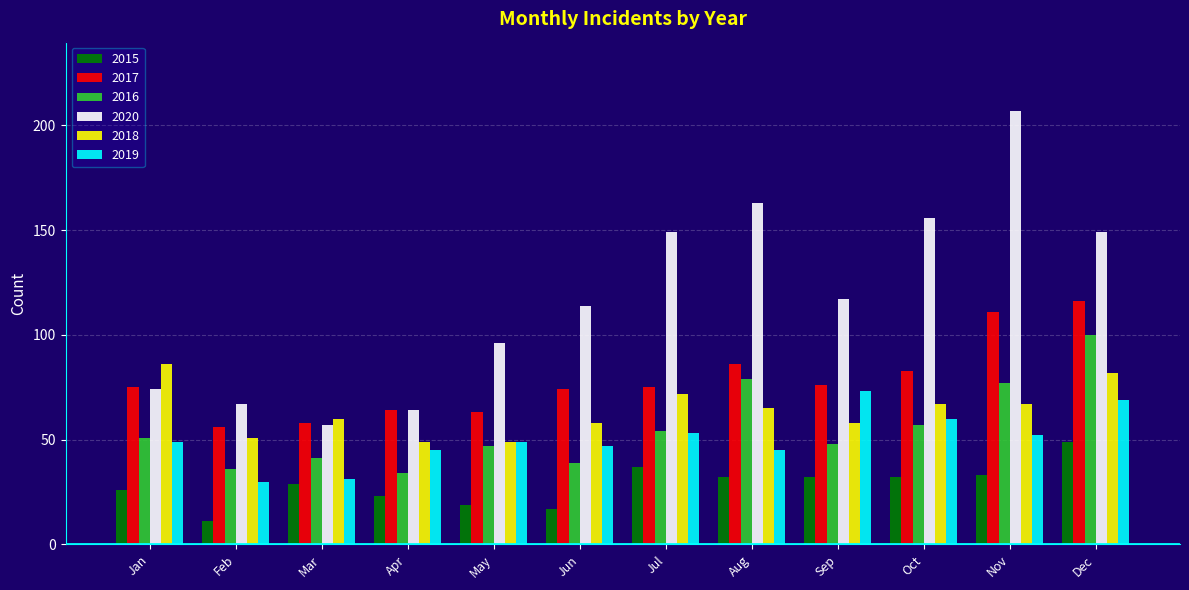

How many values in the 2016 series are below 51?

6